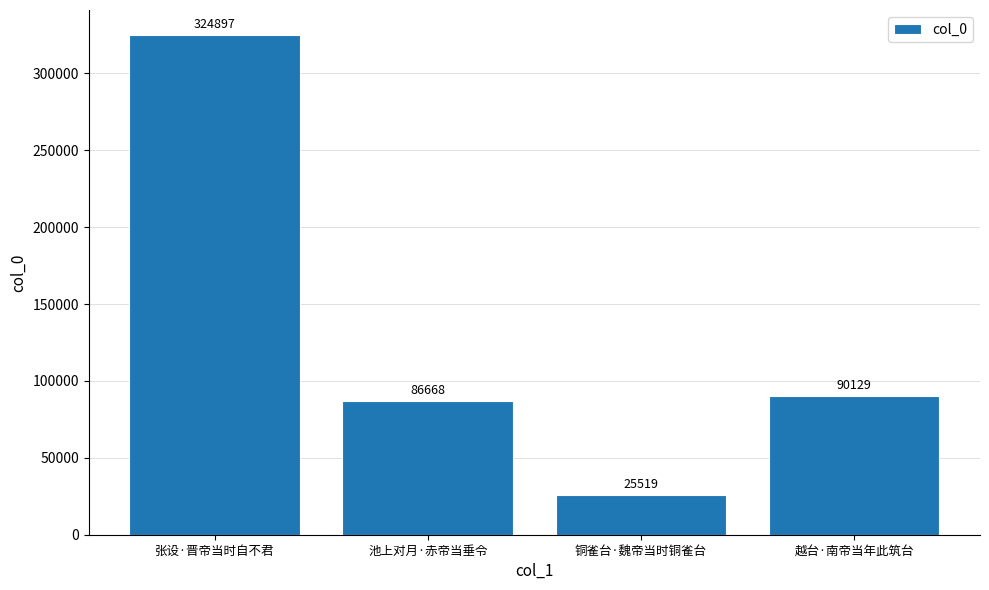

What is the greatest value displayed?

324897